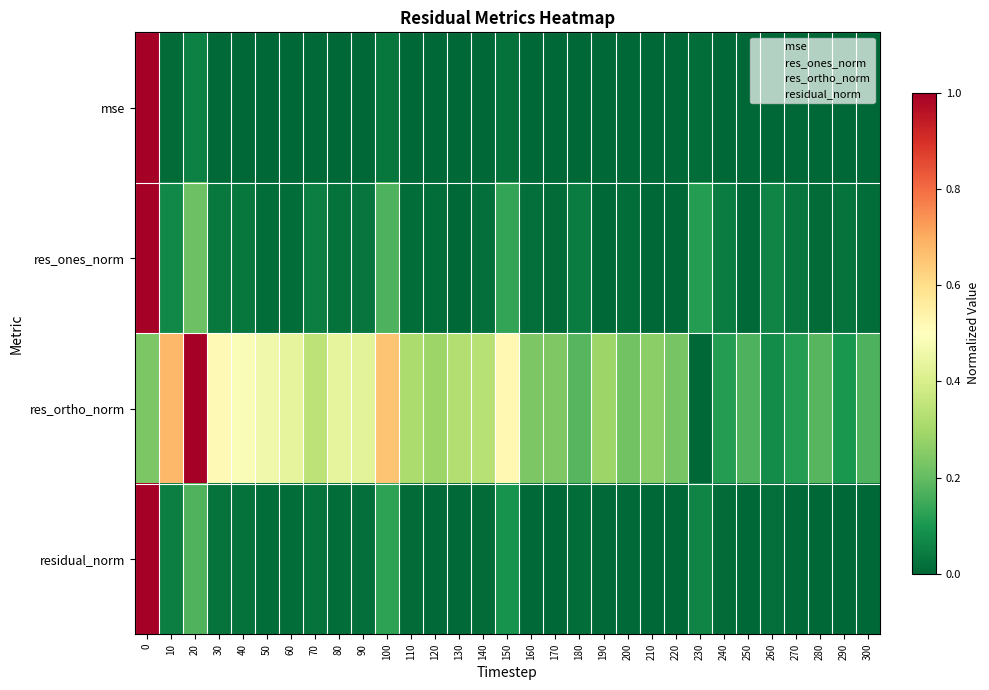

Reading right to left, extract all data points from this chart.

mse: 300=0.0	290=0.0	280=0.0	270=0.0	260=0.0	250=0.0	240=0.0	230=0.0	220=0.0	210=0.0	200=0.0	190=0.0	180=0.0	170=0.0	160=0.0	150=0.0	140=0.0	130=0.0	120=0.0	110=0.0	100=0.0	90=0.0	80=0.0	70=0.0	60=0.0	50=0.0	40=0.0	30=0.0	20=0.1	10=0.0	0=1.0
res_ones_norm: 300=0.0	290=0.0	280=0.0	270=0.0	260=0.1	250=0.0	240=0.0	230=0.1	220=0.0	210=0.0	200=0.0	190=0.0	180=0.0	170=0.0	160=0.0	150=0.1	140=0.0	130=0.0	120=0.0	110=0.0	100=0.2	90=0.0	80=0.0	70=0.1	60=0.0	50=0.0	40=0.0	30=0.0	20=0.2	10=0.1	0=1.0
res_ortho_norm: 300=0.2	290=0.1	280=0.2	270=0.1	260=0.1	250=0.2	240=0.1	230=0.0	220=0.2	210=0.3	200=0.2	190=0.3	180=0.2	170=0.2	160=0.2	150=0.5	140=0.3	130=0.3	120=0.3	110=0.3	100=0.7	90=0.4	80=0.4	70=0.3	60=0.4	50=0.5	40=0.5	30=0.5	20=1.0	10=0.7	0=0.2
residual_norm: 300=0.0	290=0.0	280=0.0	270=0.0	260=0.0	250=0.0	240=0.0	230=0.1	220=0.0	210=0.0	200=0.0	190=0.0	180=0.0	170=0.0	160=0.0	150=0.1	140=0.0	130=0.0	120=0.0	110=0.0	100=0.1	90=0.0	80=0.0	70=0.0	60=0.0	50=0.0	40=0.0	30=0.0	20=0.2	10=0.0	0=1.0